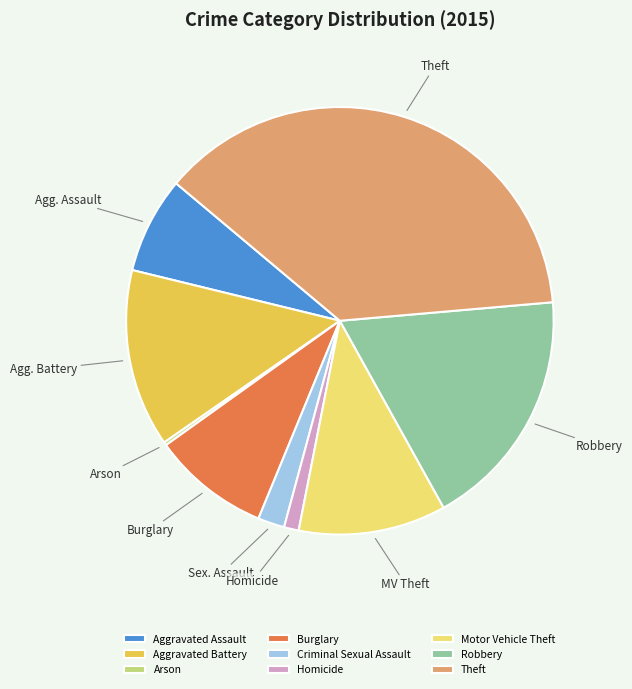

What is the largest slice in the pie chart?

Theft